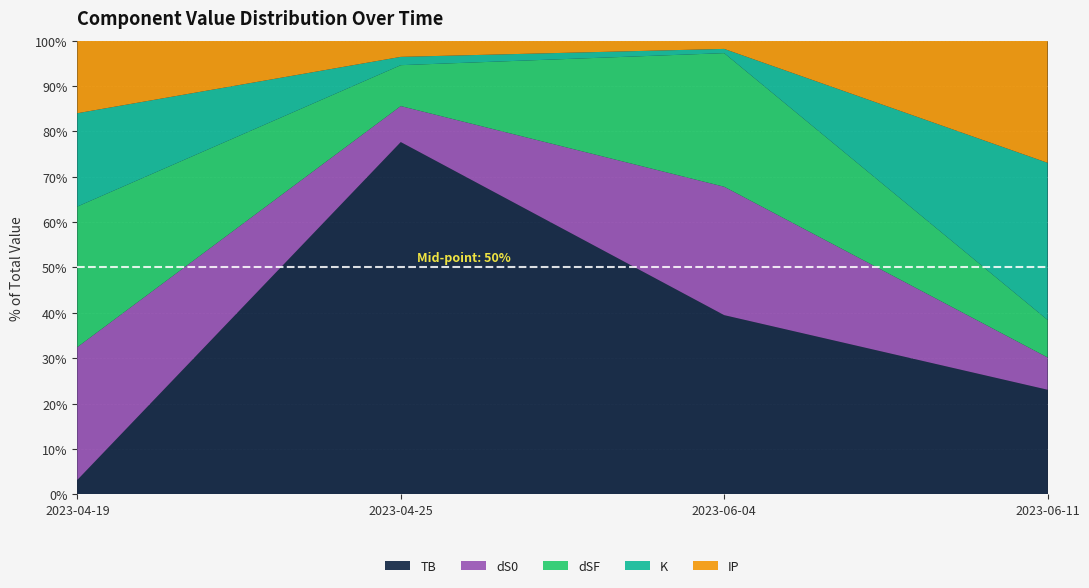

Reading left to right, transcribe all the data shown in this chart.

TB: 0.3	5.3	5.3	1.2
dS0: 2.5	0.5	3.8	0.4
dSF: 2.7	0.6	4.0	0.4
K: 1.8	0.1	0.1	1.8
IP: 1.4	0.2	0.2	1.4